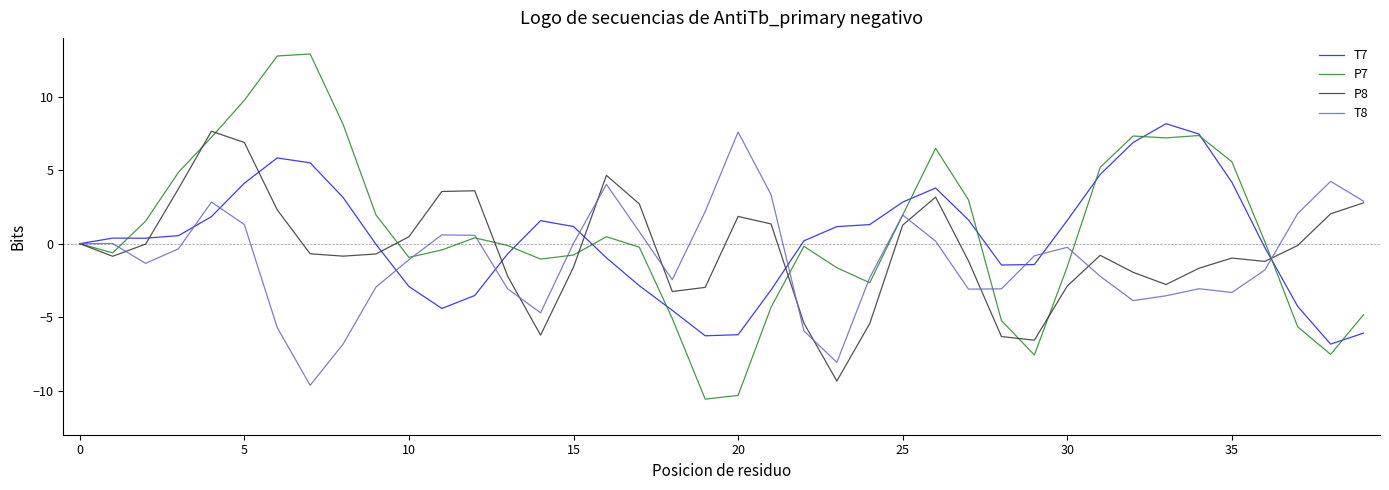

Which series has the largest range (max minus min)?

P7